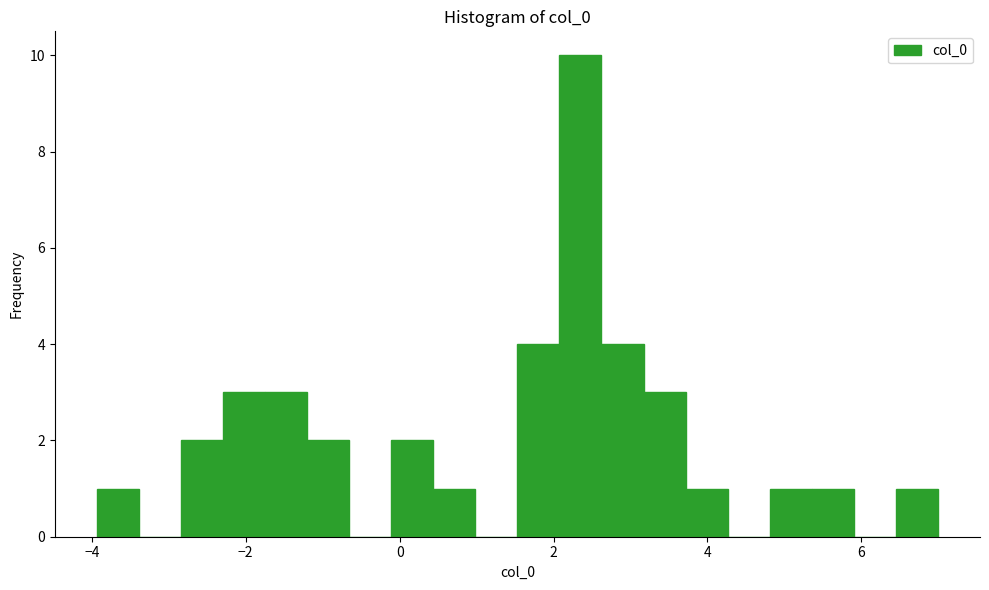

Read against the x-axis, roughly where is the centre of the tallest bar?

2.4